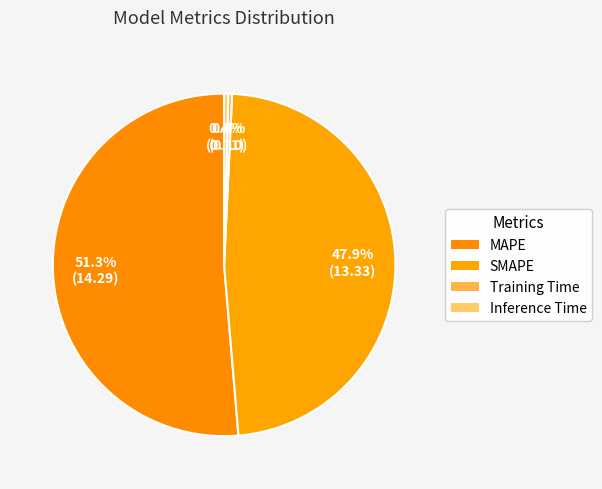

How many segments does this pie chart have?

4